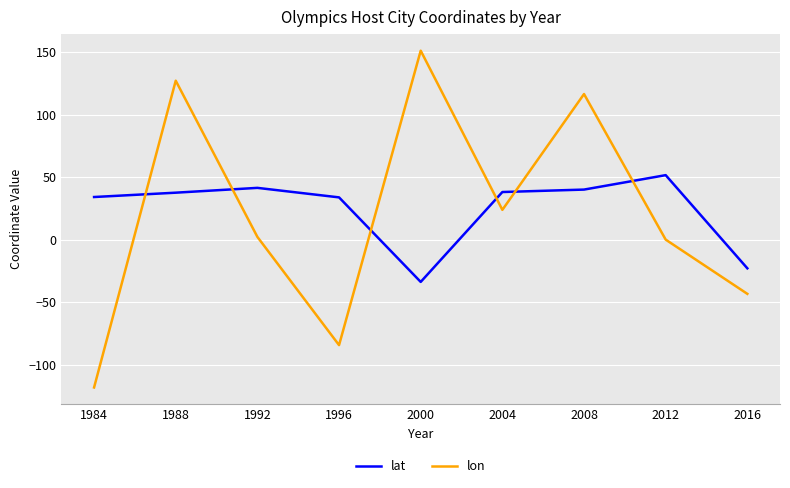

How many times do lon and lat cross each other?

6